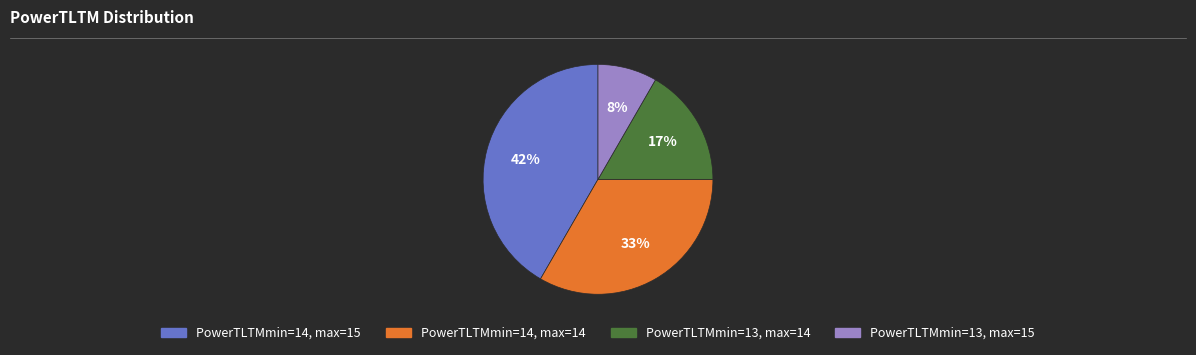

To the nearest percent, what is the average slice percentage?

25%